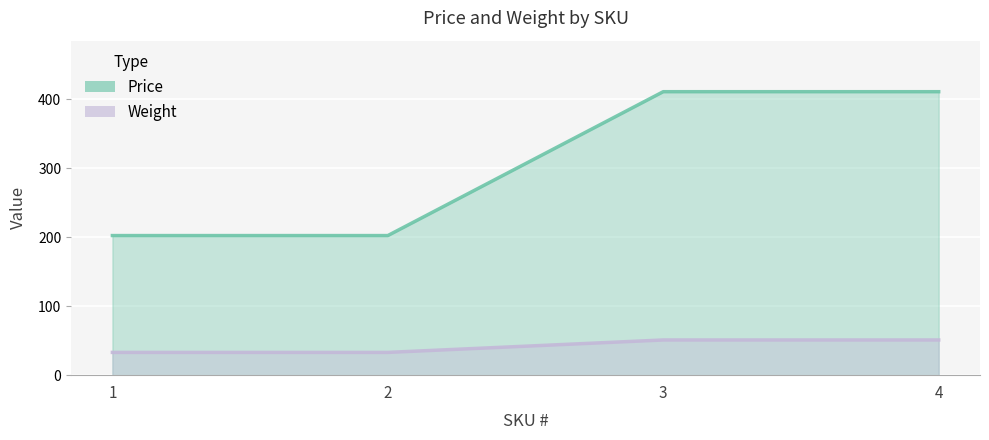

What is the sum of all Weight values?

168.0